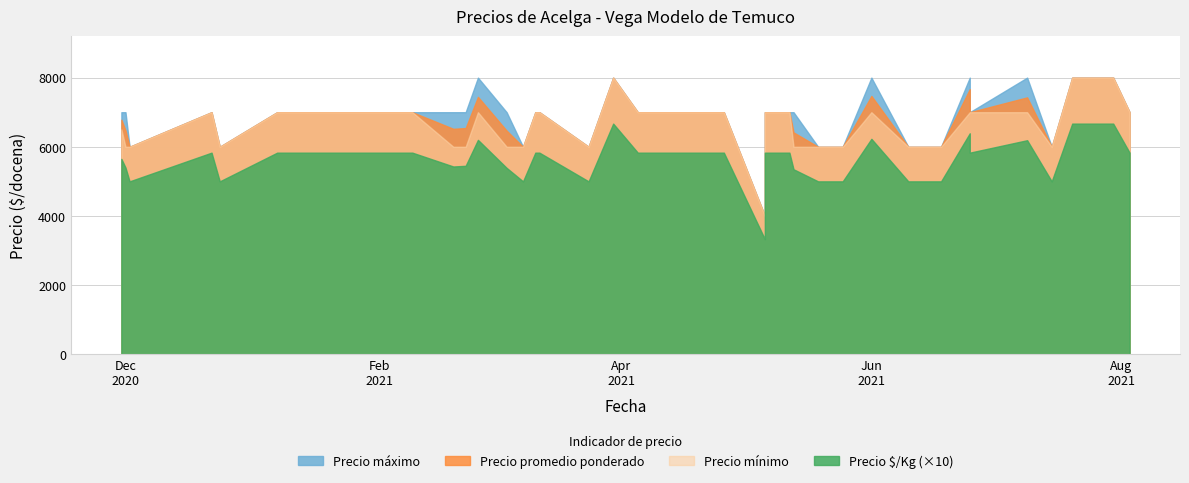

True or false: Precio promedio ponderado and Precio maximo intersect in this chart.

False